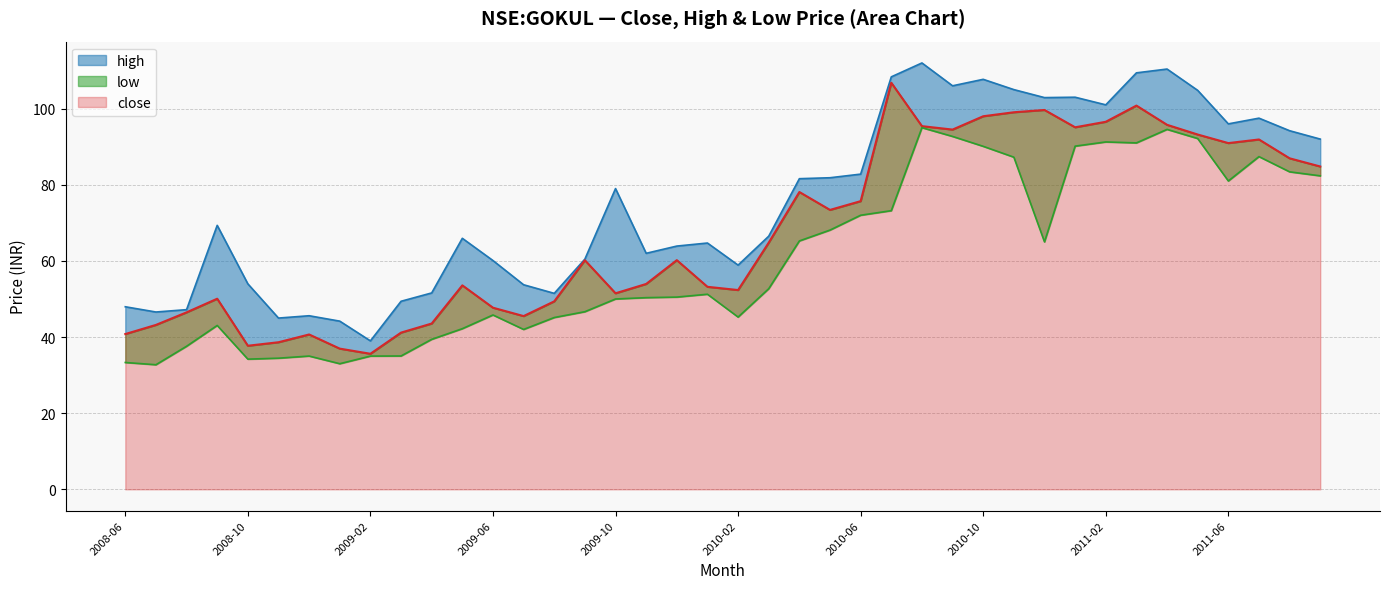

How many lines are shown in the chart?

3